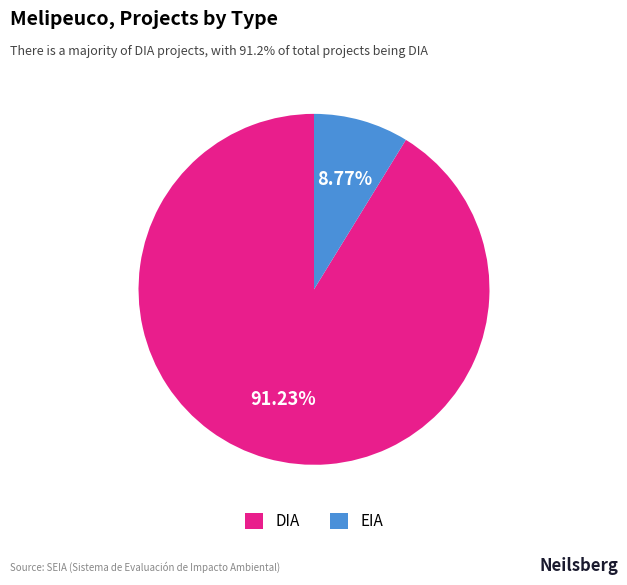

Which has a higher value, EIA or DIA?

DIA